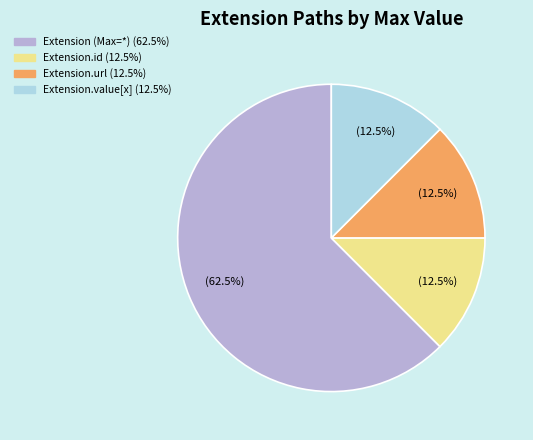

Does any single category account for the majority?

Yes